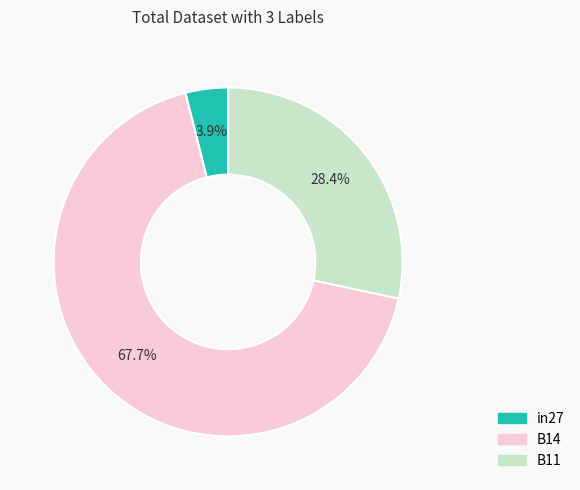

Which category accounts for the majority?

B14